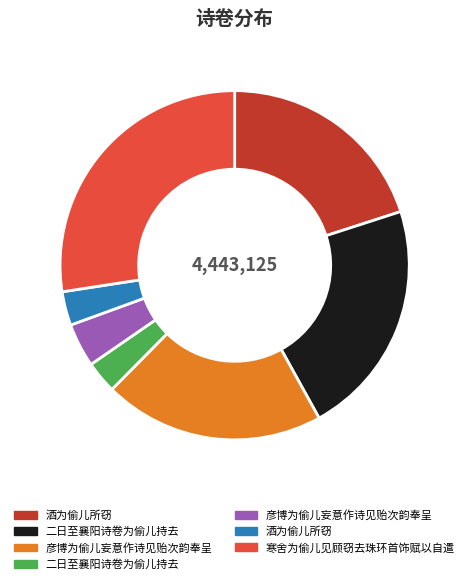

Is there any slice that represents more than half of the pie?

No